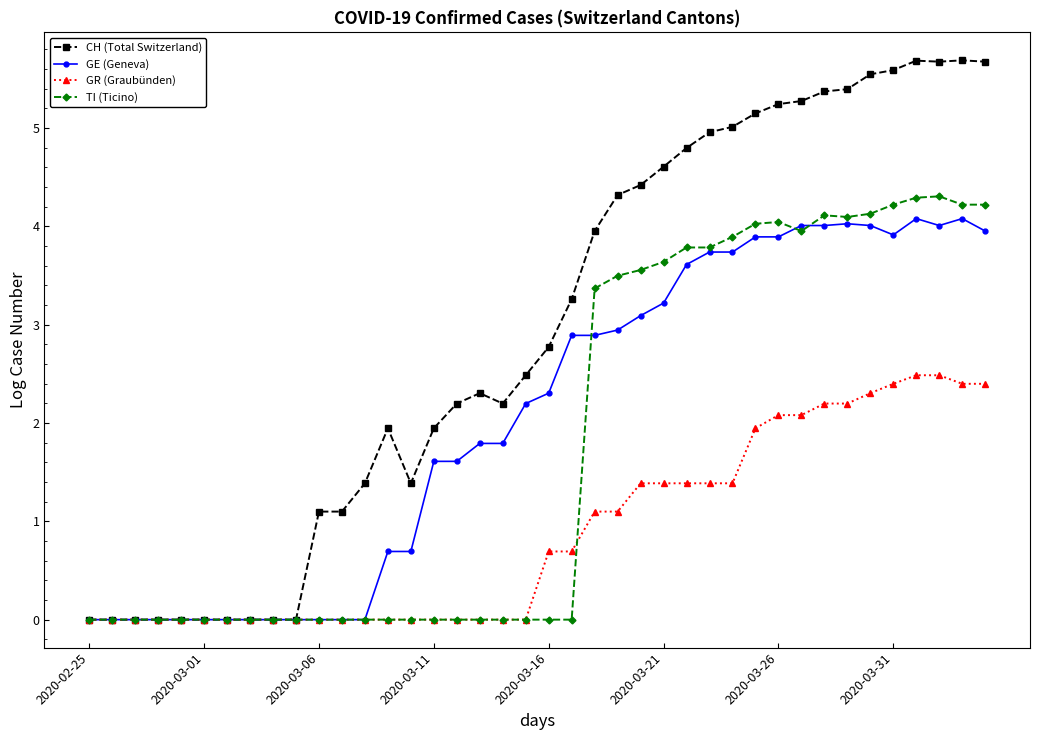

Which series has the largest total across all categories?

CH (Total Switzerland)